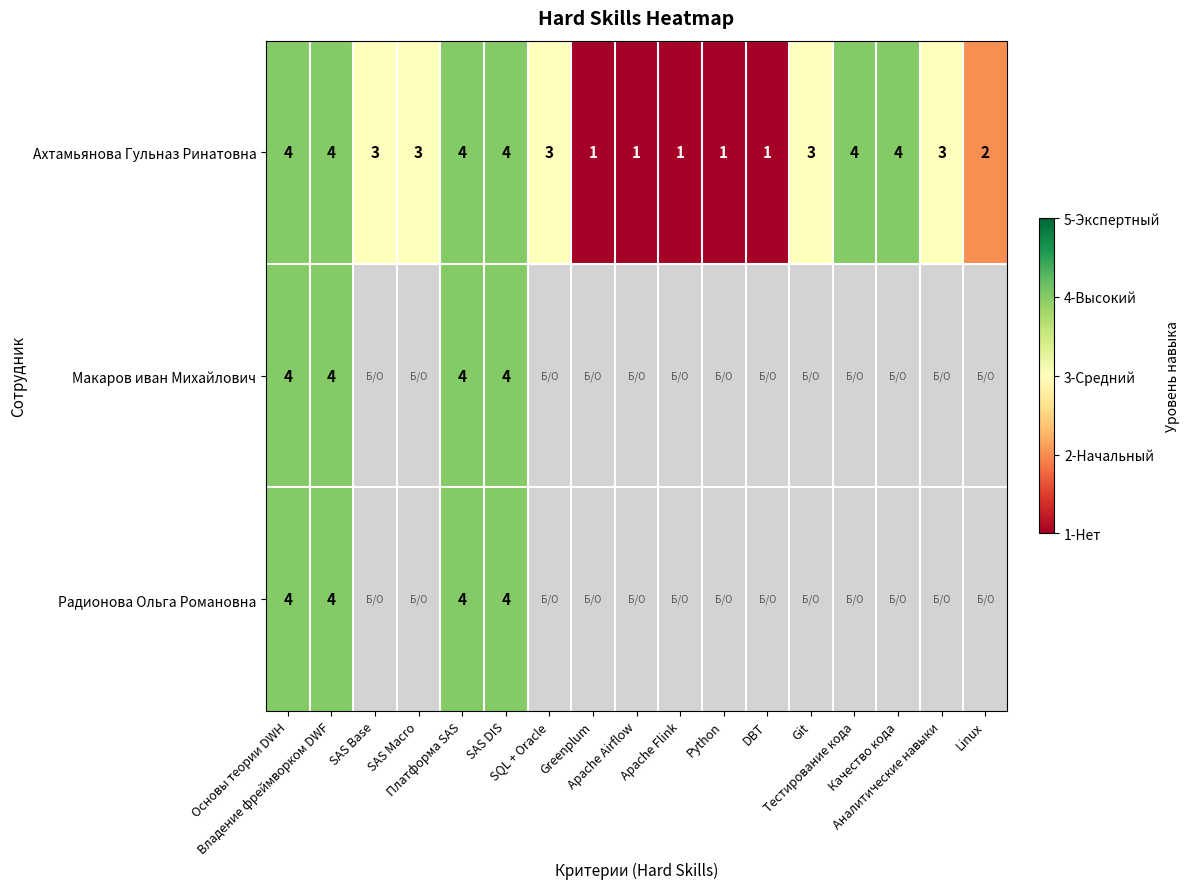

Which label corresponds to the largest value in the chart?

Основы теории DWH